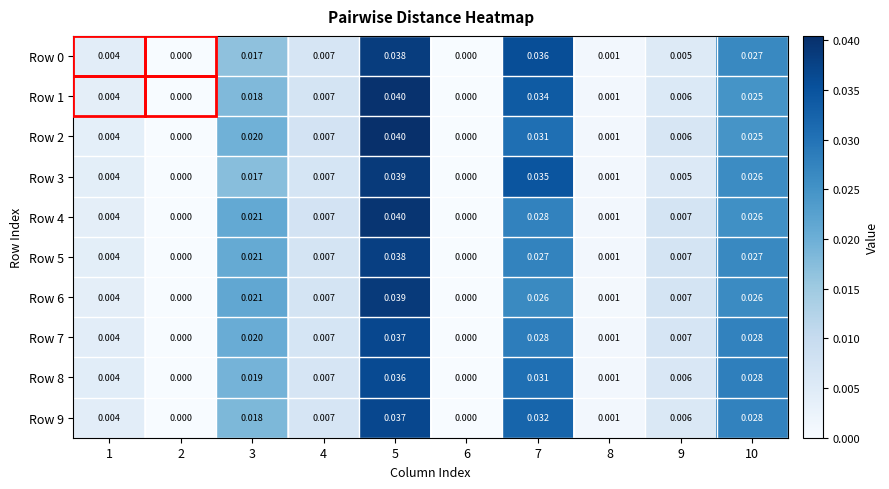

Is the value of Row 6 at 3 greater than the value of Row 8 at 8?

Yes